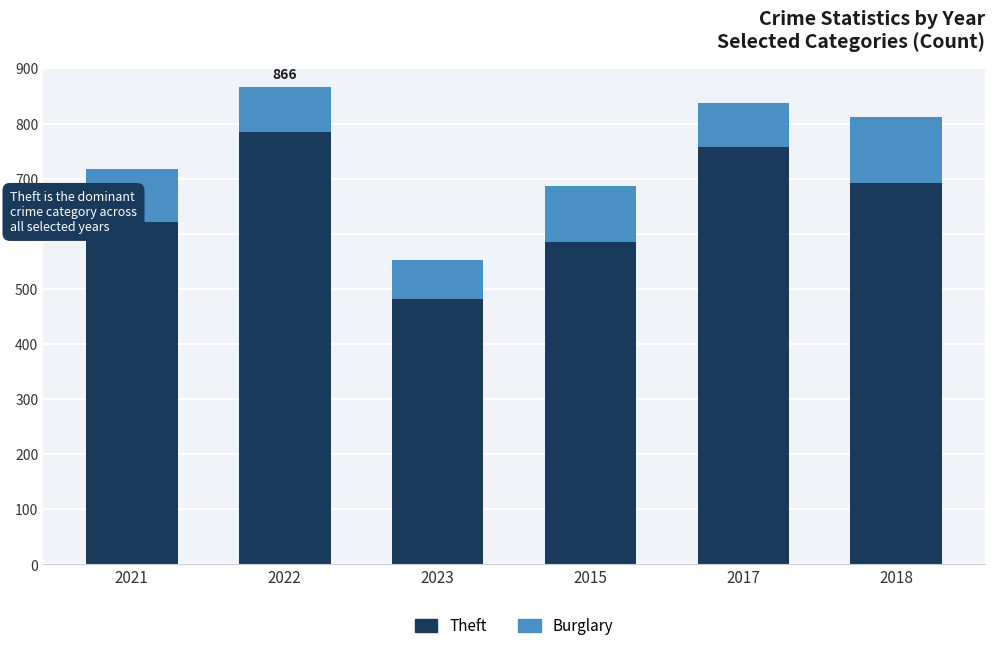

The Theft series shows 692 at 2018. True or false?

True